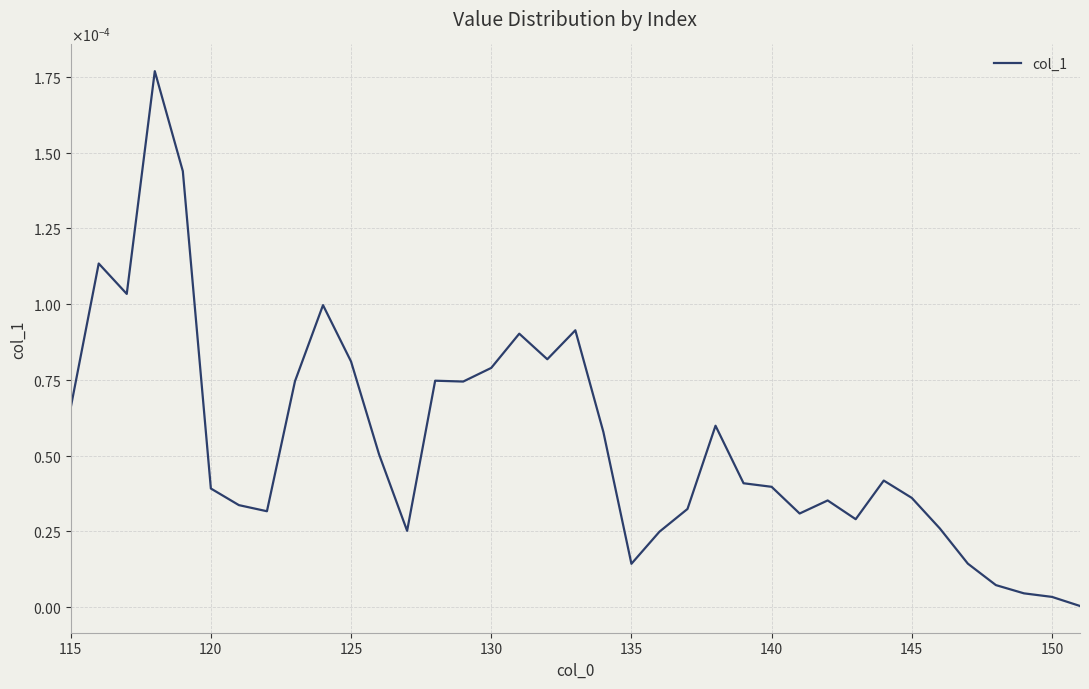

True or false: there are more than 1 points higher than both neighbors.

True